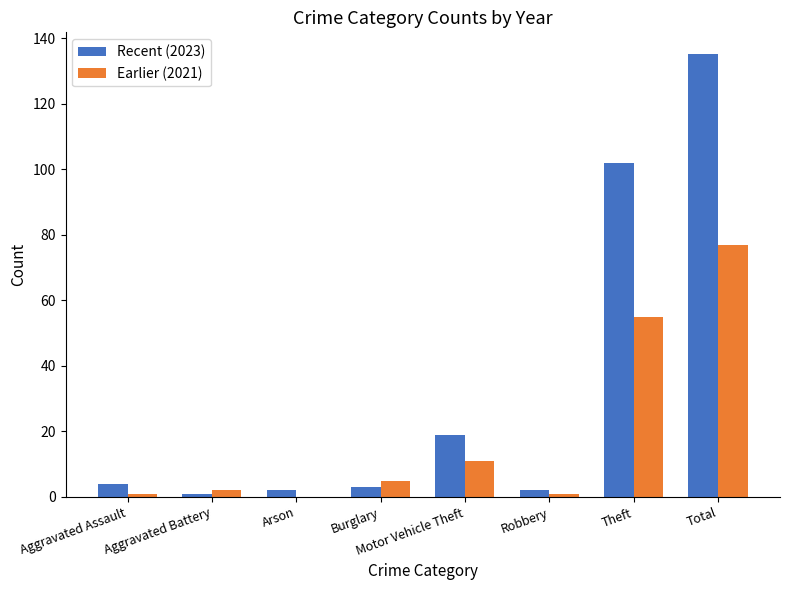

Reading right to left, transcribe all the data shown in this chart.

Recent (2023): Total=135	Theft=102	Robbery=2	Motor Vehicle Theft=19	Burglary=3	Arson=2	Aggravated Battery=1	Aggravated Assault=4
Earlier (2021): Total=77	Theft=55	Robbery=1	Motor Vehicle Theft=11	Burglary=5	Arson=0	Aggravated Battery=2	Aggravated Assault=1